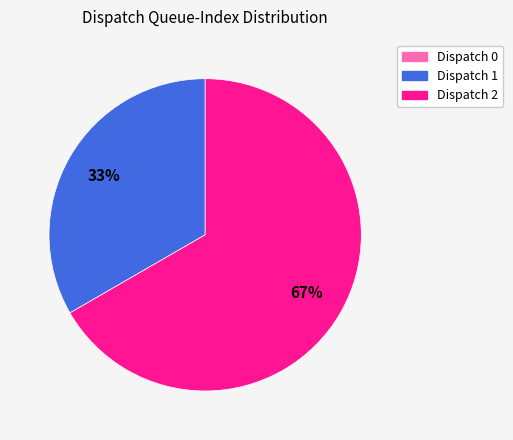

What is the majority slice?

Dispatch 2